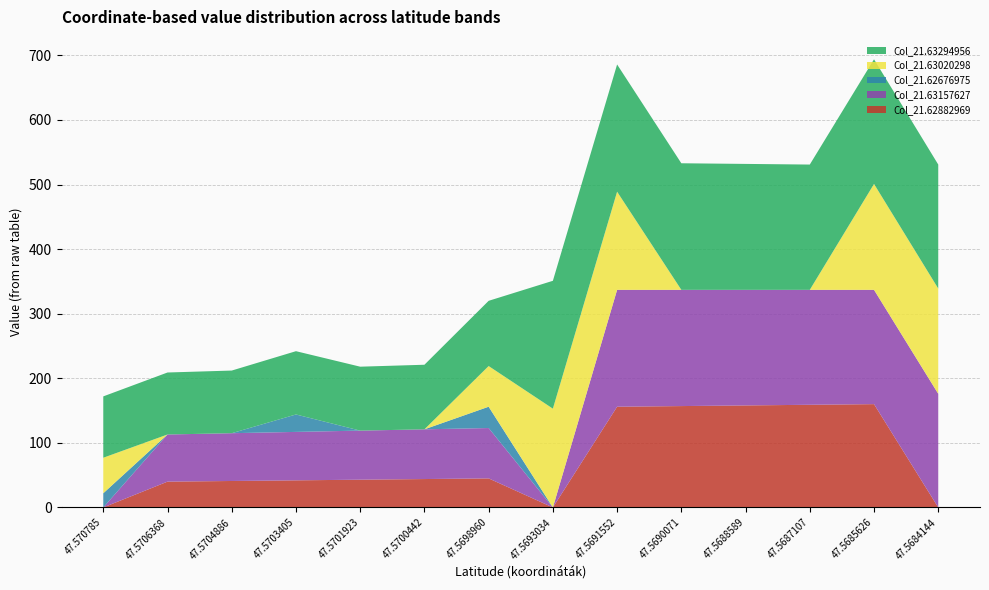

Reading left to right, what are all the values shown in this chart?

Col_21.62882969: 47.570785=0	47.57063684=40	47.57048868=41	47.57034053=42	47.57019237=43	47.57004421=44	47.56989605=45	47.56930342=0	47.56915526=156	47.56900711=157	47.56885895=158	47.56871079=159	47.56856263=160	47.56841448=0
Col_21.63157627: 47.570785=0	47.57063684=73	47.57048868=74	47.57034053=75	47.57019237=76	47.57004421=77	47.56989605=78	47.56930342=0	47.56915526=181	47.56900711=180	47.56885895=179	47.56871079=178	47.56856263=177	47.56841448=176
Col_21.62676975: 47.570785=22	47.57063684=0	47.57048868=0	47.57034053=27	47.57019237=0	47.57004421=0	47.56989605=33	47.56930342=0	47.56915526=0	47.56900711=0	47.56885895=0	47.56871079=0	47.56856263=0	47.56841448=0
Col_21.63020298: 47.570785=55	47.57063684=0	47.57048868=0	47.57034053=0	47.57019237=0	47.57004421=0	47.56989605=63	47.56930342=153	47.56915526=152	47.56900711=0	47.56885895=0	47.56871079=0	47.56856263=164	47.56841448=163
Col_21.63294956: 47.570785=95	47.57063684=96	47.57048868=97	47.57034053=98	47.57019237=99	47.57004421=100	47.56989605=101	47.56930342=198	47.56915526=197	47.56900711=196	47.56885895=195	47.56871079=194	47.56856263=193	47.56841448=192